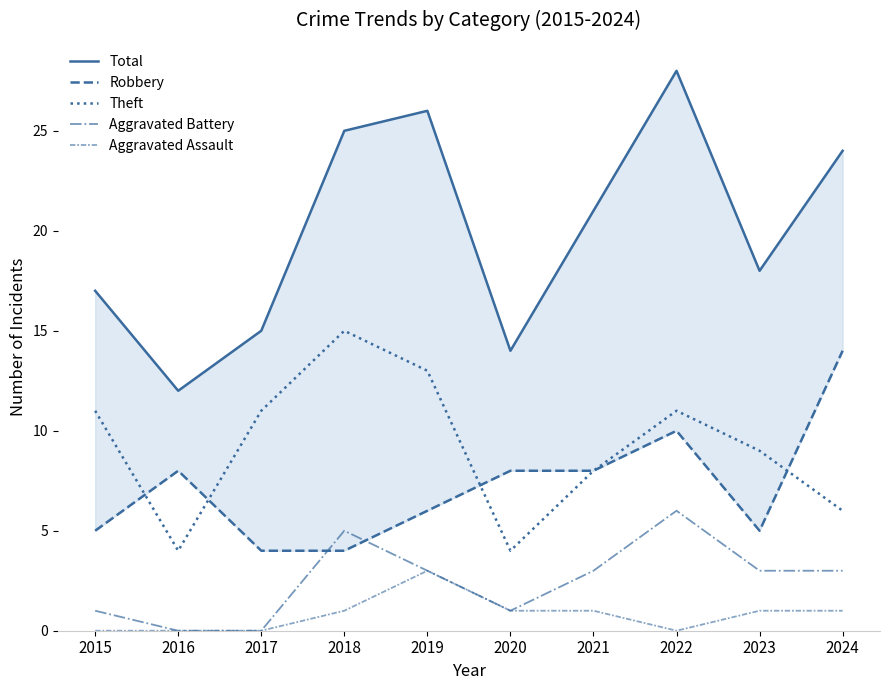

True or false: Aggravated Battery and Robbery intersect in this chart.

True